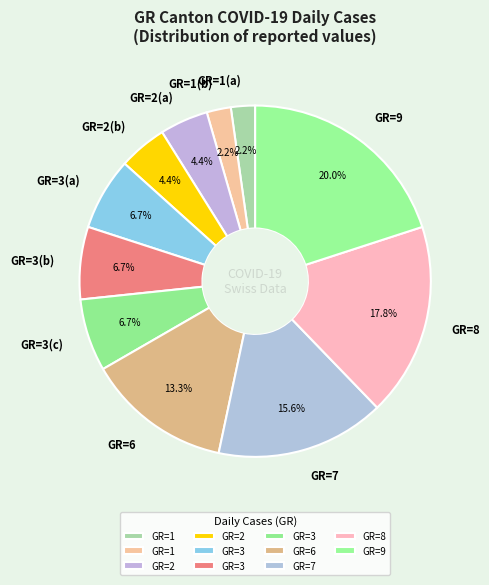

Is there a majority slice in this chart?

No